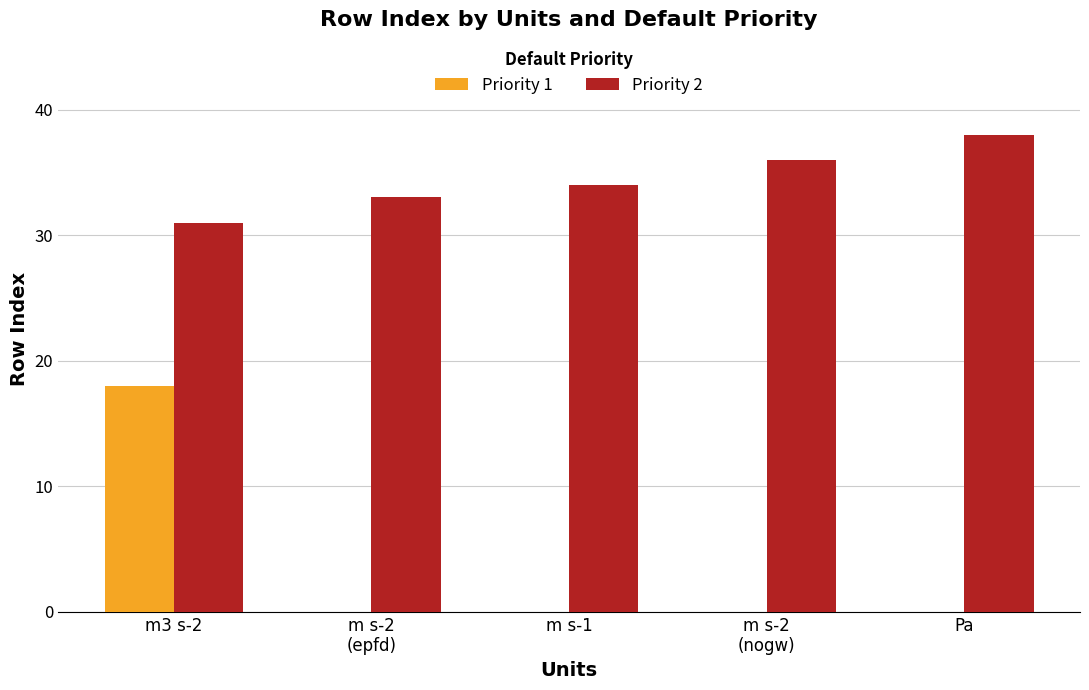

True or false: Priority 2 has a value of 34 at m s-1.

True